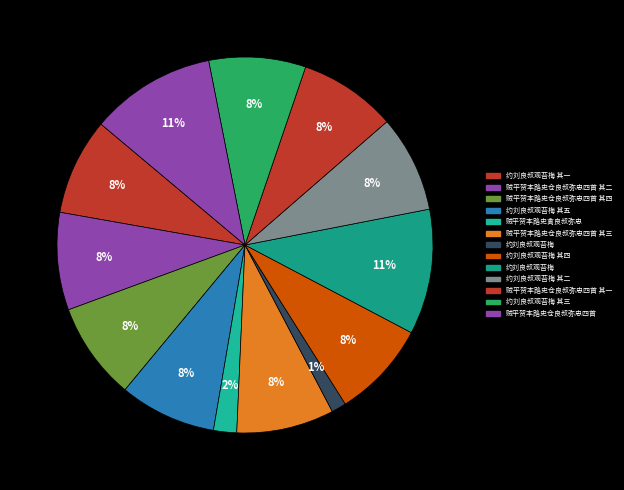

How many segments does this pie chart have?

13